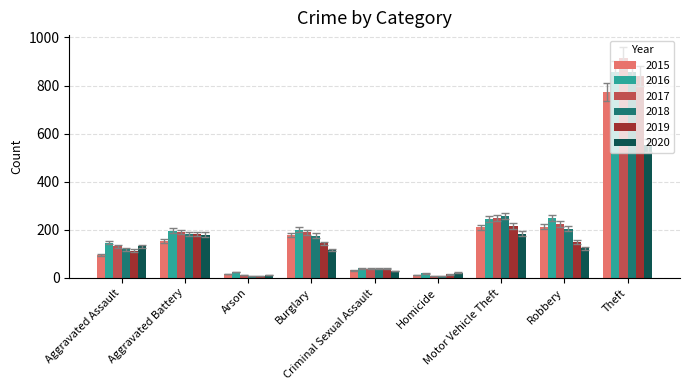

Which series has the widest spread of values?

2017